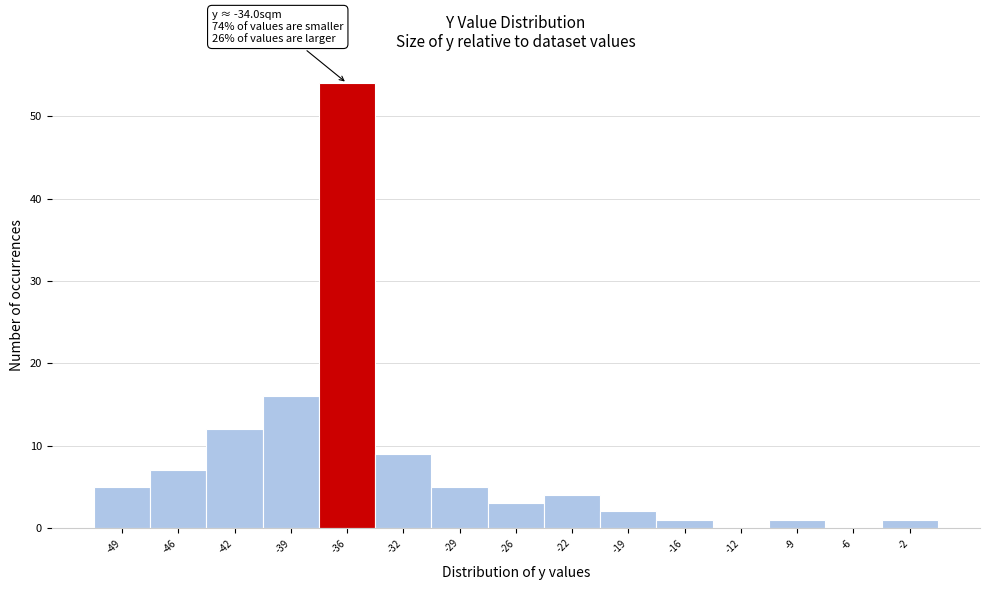

Reading left to right, extract all data points from this chart.

-49=5	-46=7	-42=12	-39=16	-36=54	-32=9	-29=5	-26=3	-22=4	-19=2	-16=1	-12=0	-9=1	-6=0	-2=1